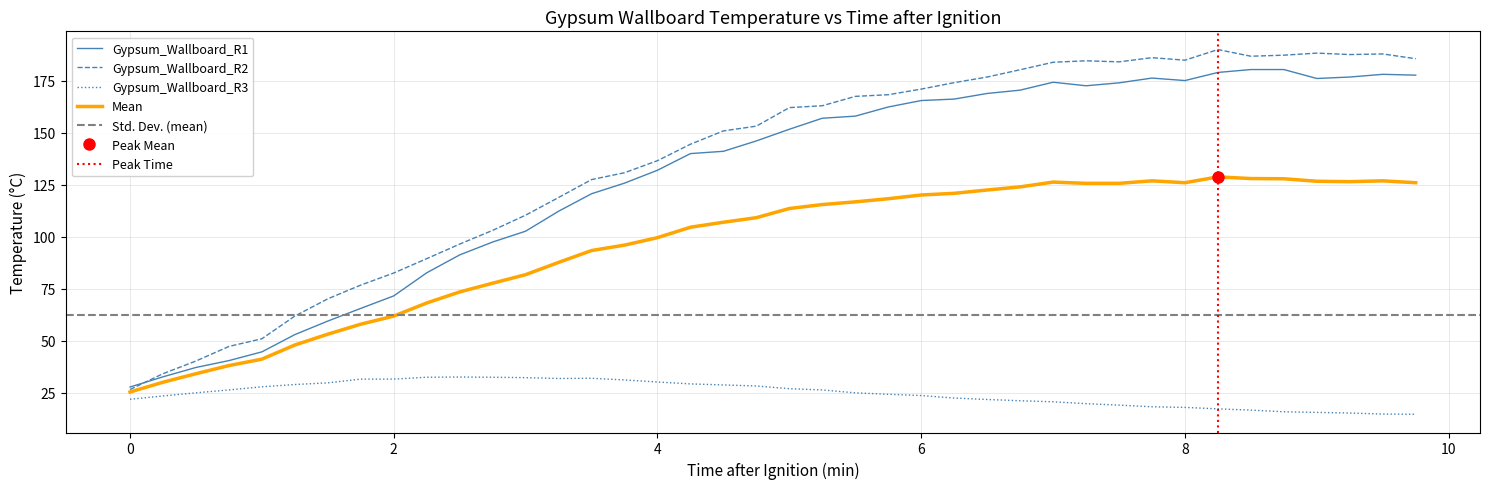

What is the label of the 25th point from the left?

6.0